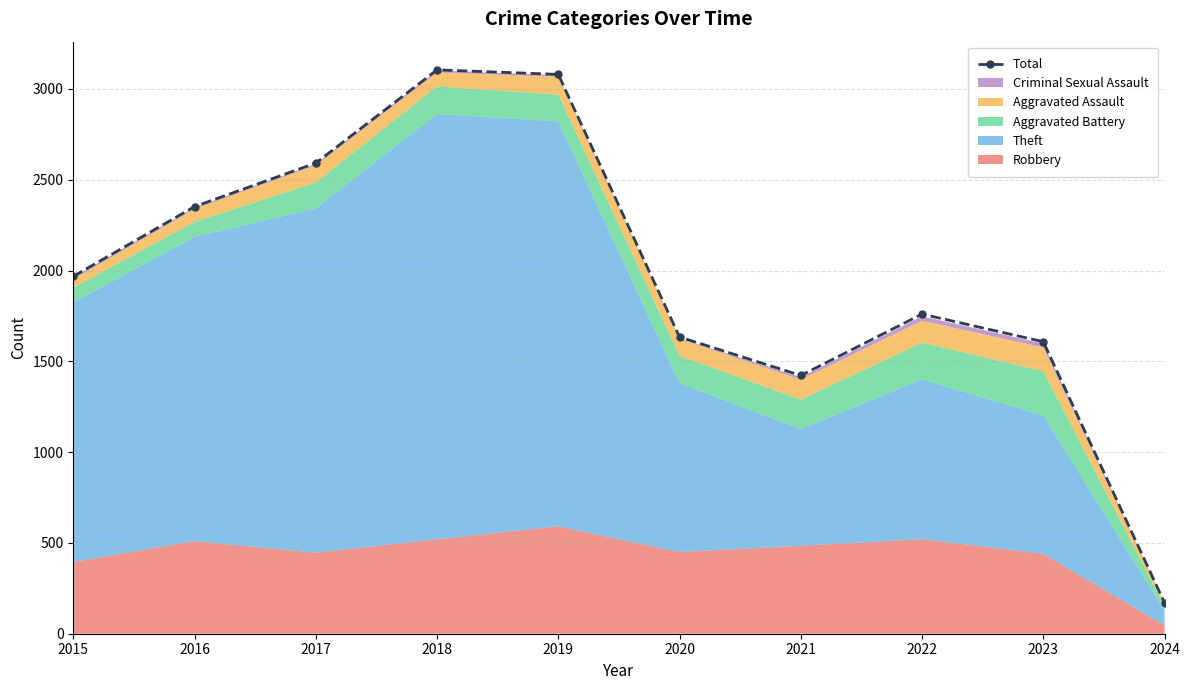

At which category does the chart reach its peak across all series?

2018